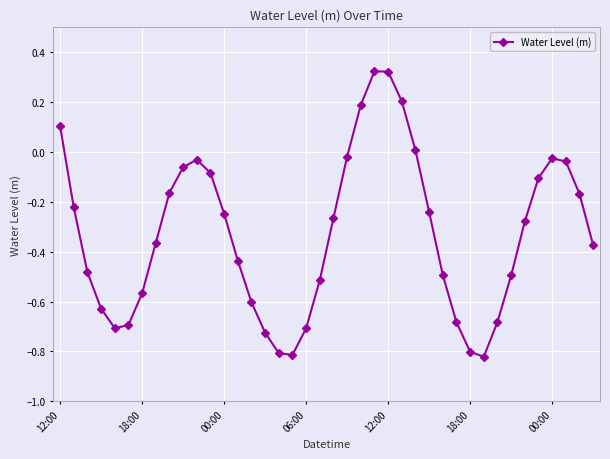

How many interior local peaks (higher than both neighbors) does the data have?

3